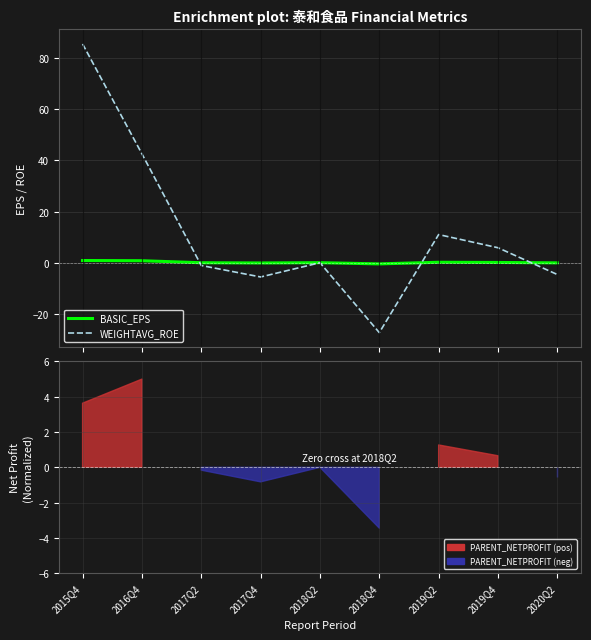

The BASIC_EPS series shows -0.1 at 2017Q4. True or false?

True